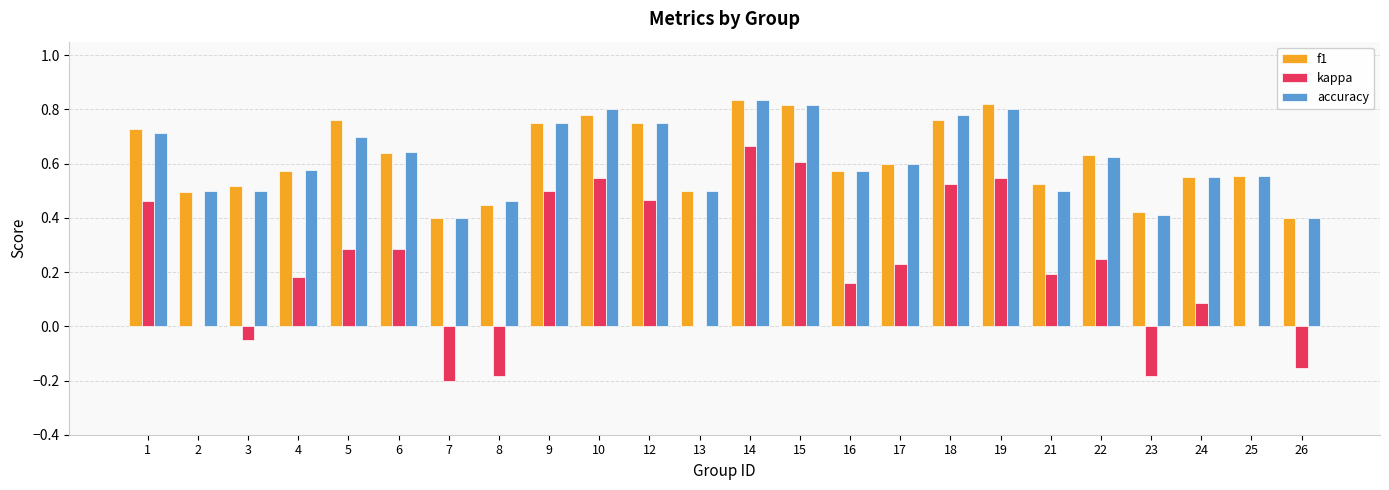

Which series changed the most between 4 and 18?

kappa